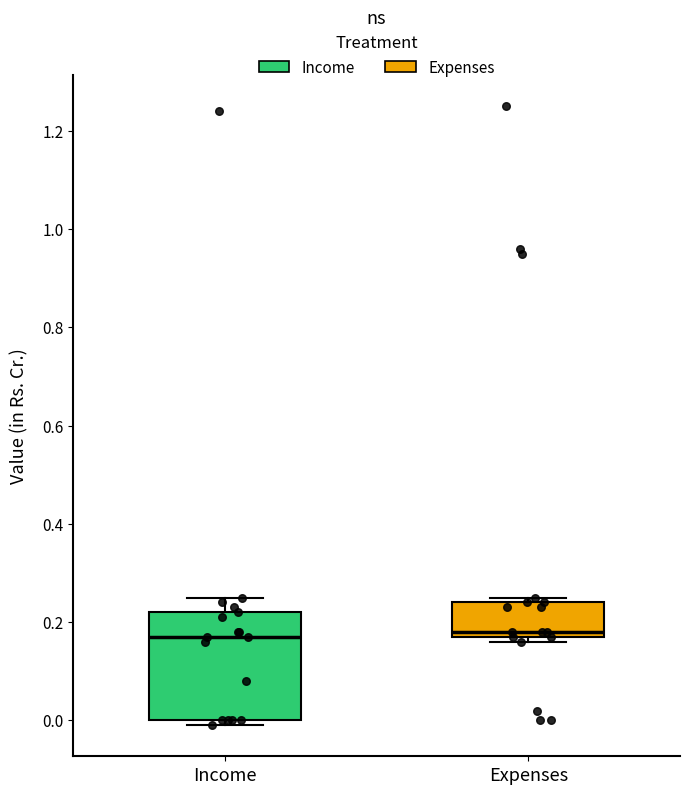

Where is the upper edge of the box for Expenses on the y-axis? The values are not printed on the chart, so give them approximately, as read against the axis.

0.24